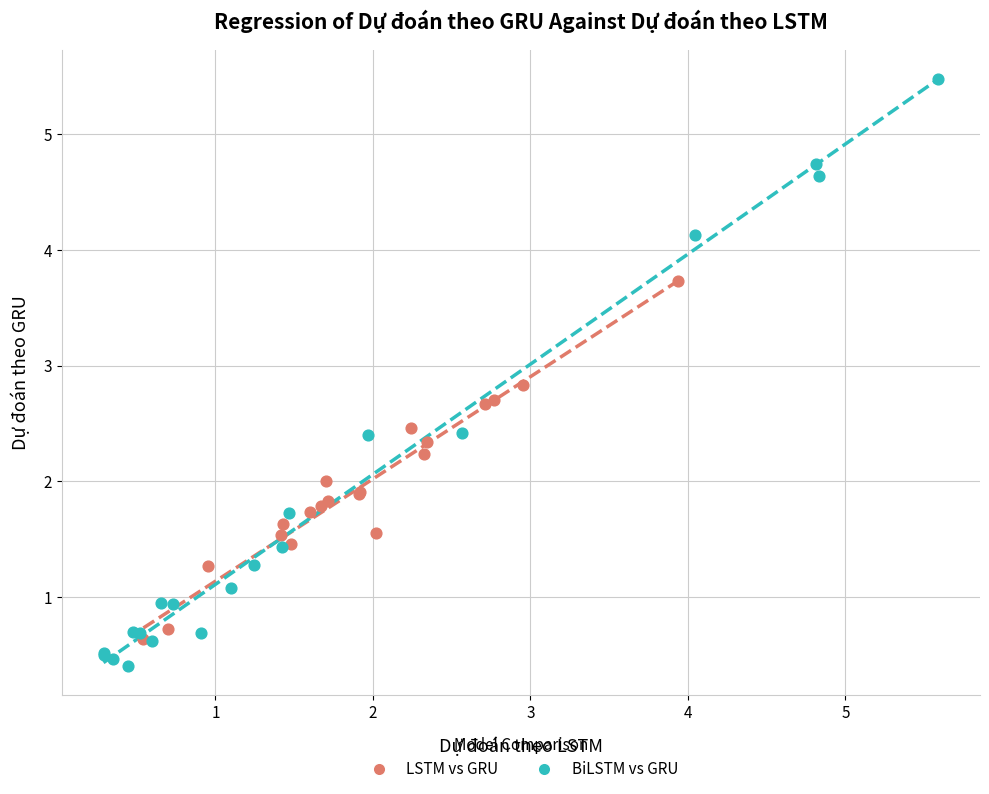

Which series reaches the maximum Y coordinate?

BiLSTM vs GRU